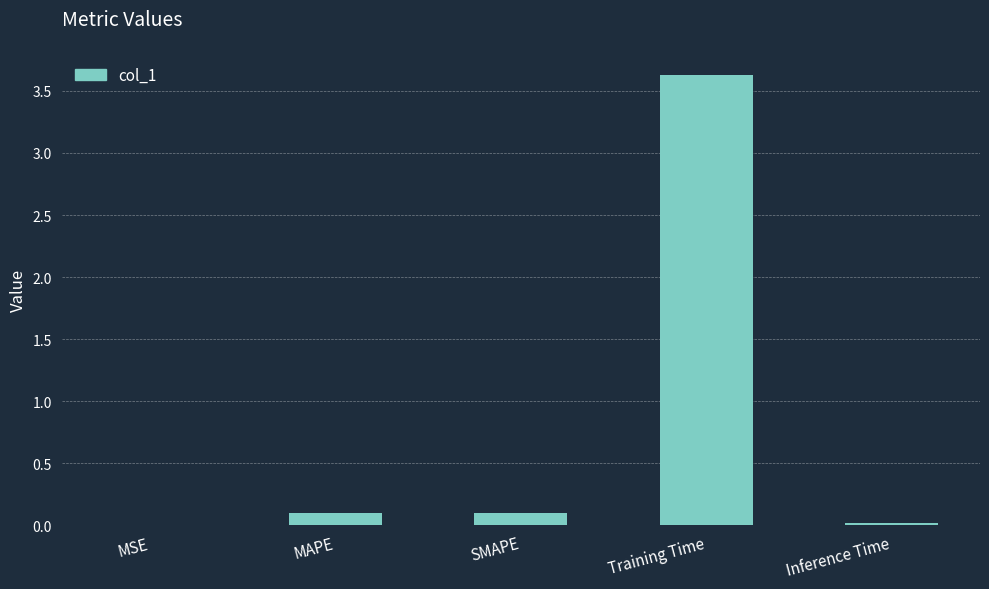

Is it true that the value at Inference Time is 0.0?

True